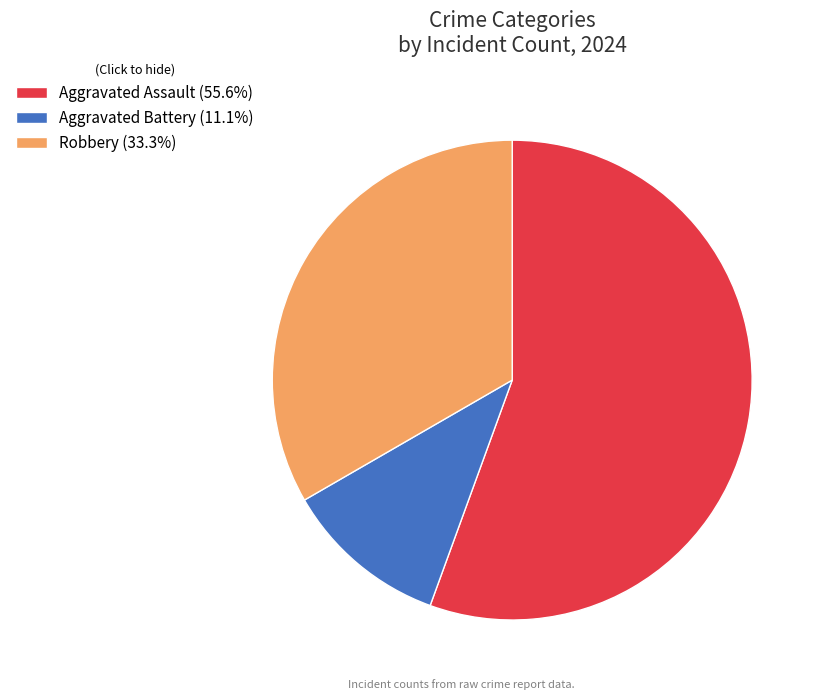

Is it true that Robbery is 48% of the pie?

False